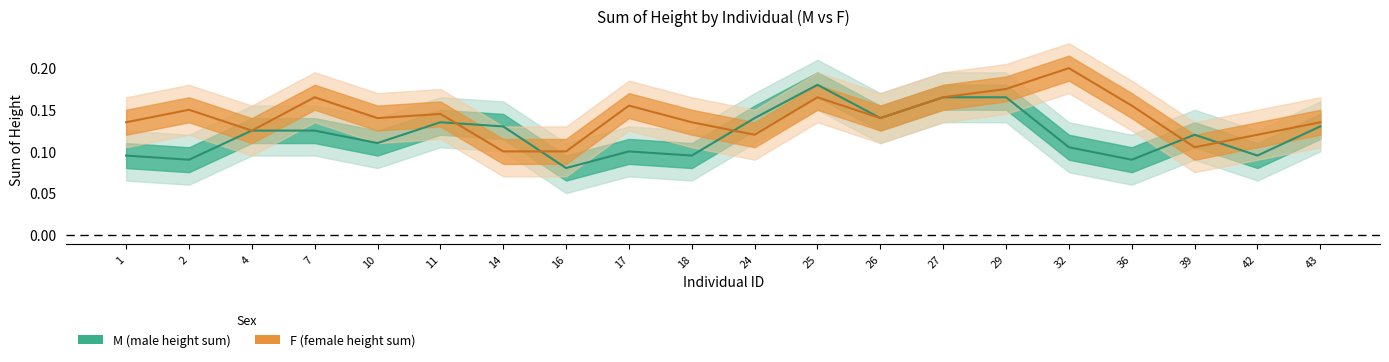

What is the smallest value displayed?

0.1